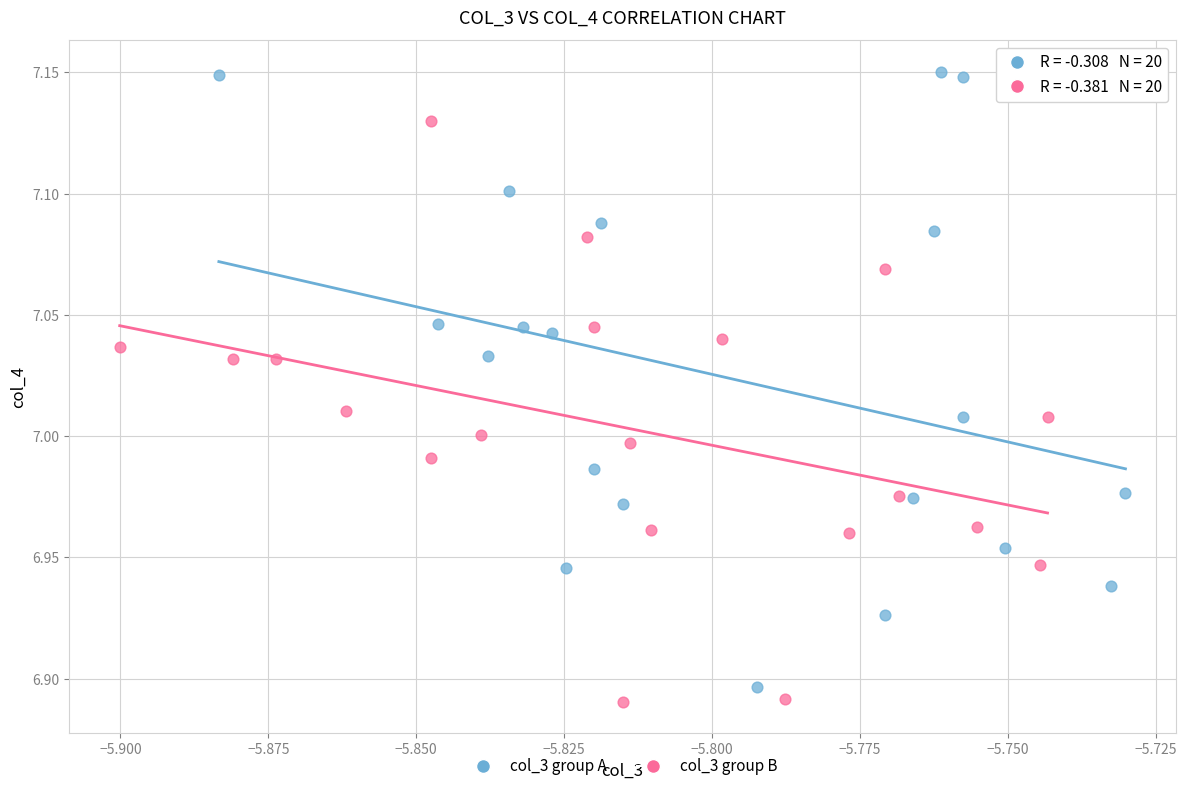

Which series contains the lowest Y value?

col_3 group B